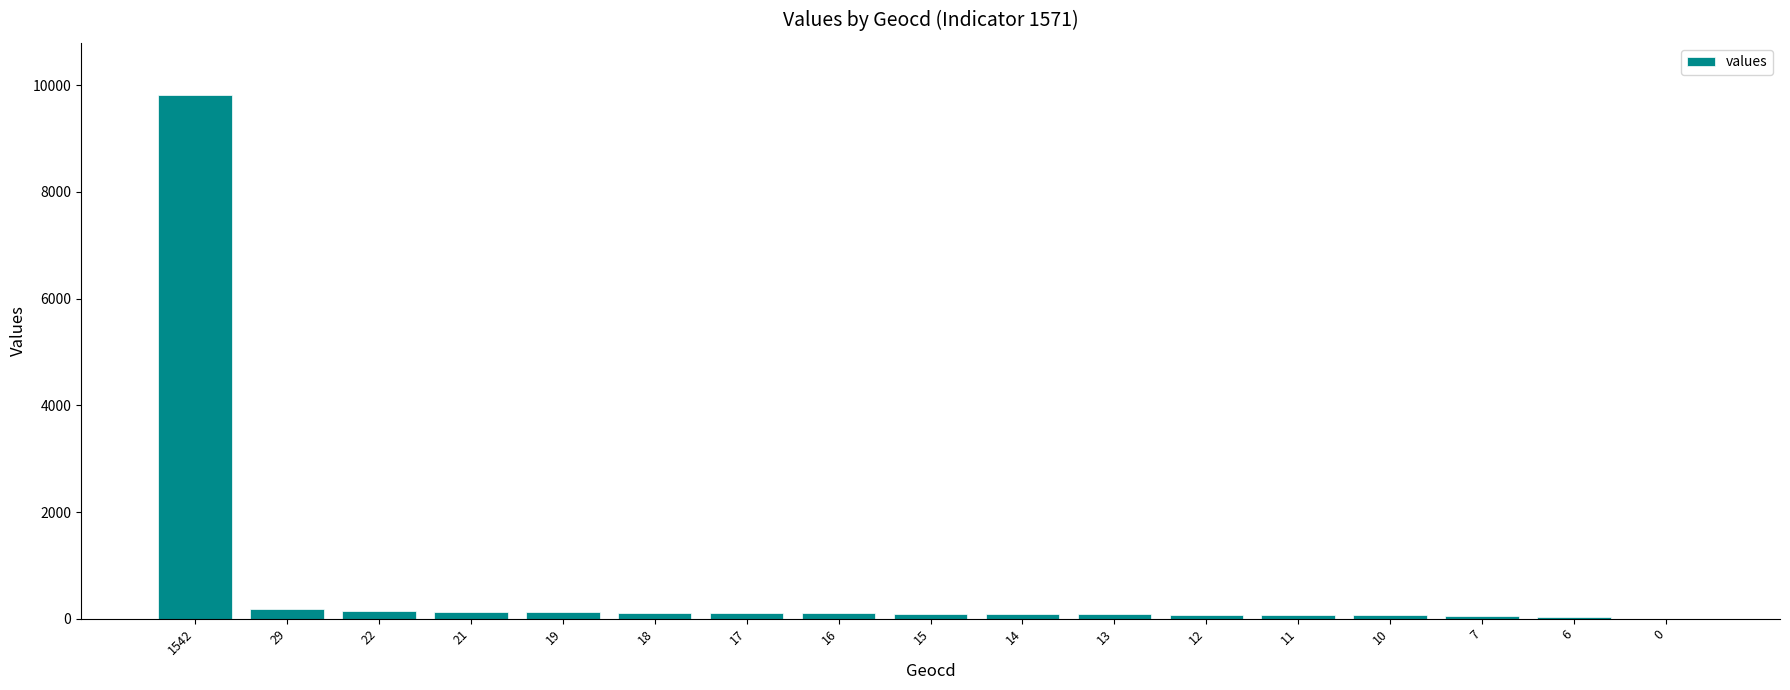

What is the change in value from 19 to 7?

-76